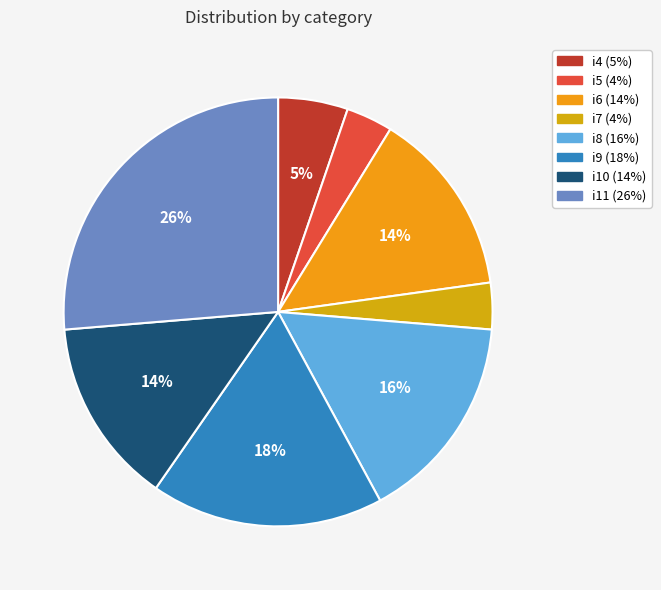

Combined, do i7 and i9 account for over 50%?

No